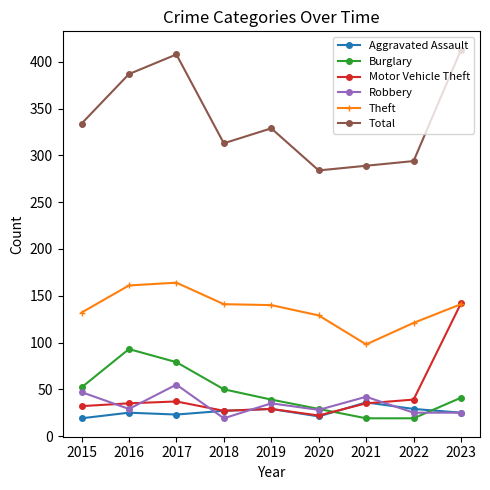

Where is the first local maximum for Burglary?

2016